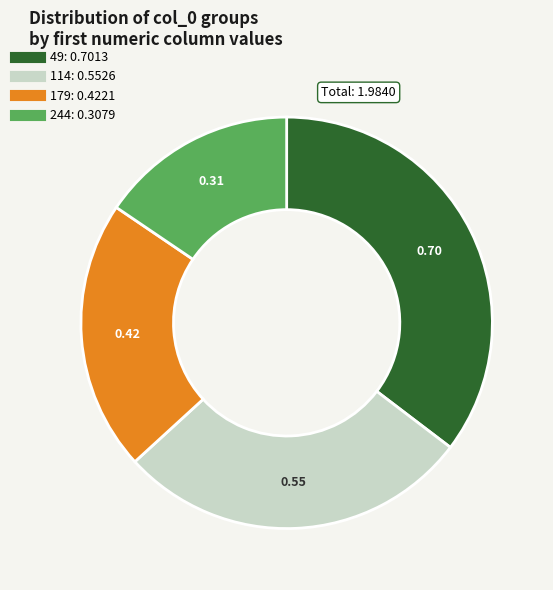

Between 114 and 49, which is larger?

49